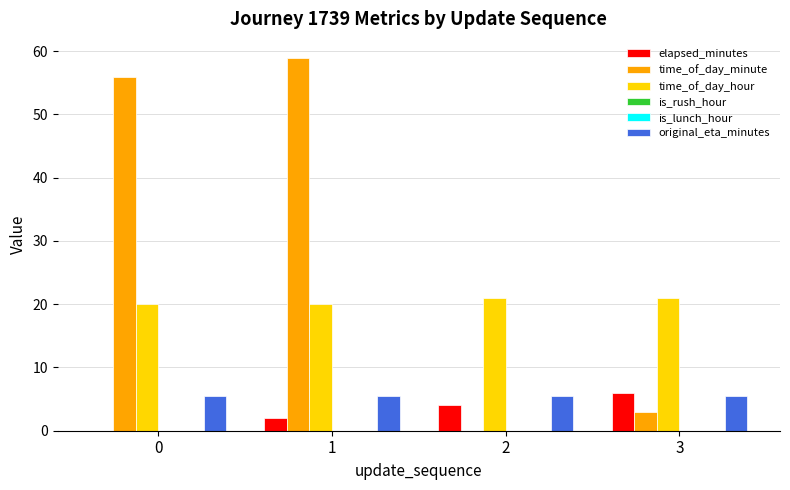

What is the value of the time_of_day_minute bar at the 4th from the left?

3.0